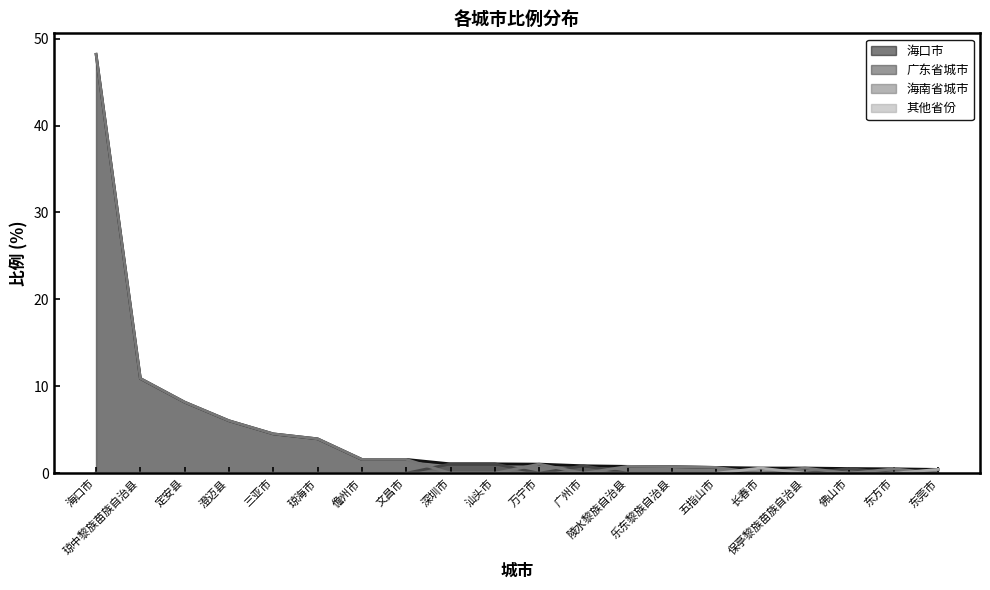

Reading right to left, transcribe all the data shown in this chart.

海口市: 0.4	0.5	0.5	0.6	0.6	0.7	0.8	0.8	0.9	1.1	1.1	1.1	1.6	1.6	4.0	4.5	6.0	8.2	10.9	48.2
广东省城市: 0.4	0.0	0.5	0.0	0.0	0.0	0.0	0.0	0.9	0.0	1.1	1.1	0.0	0.0	0.0	0.0	0.0	0.0	0.0	0.0
海南省城市: 0.0	0.5	0.0	0.6	0.0	0.7	0.8	0.8	0.0	1.1	0.0	0.0	1.6	1.6	4.0	4.5	6.0	8.2	10.9	48.2
其他省份: 0.4	0.0	0.0	0.0	0.6	0.0	0.0	0.0	0.0	0.0	0.0	0.0	0.0	0.0	0.0	0.0	0.0	0.0	0.0	0.0